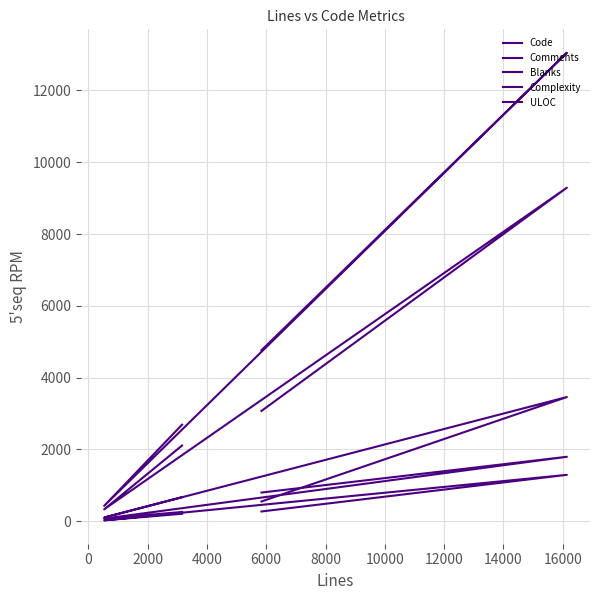

True or false: Complexity has a value of 178 at 2000.

False